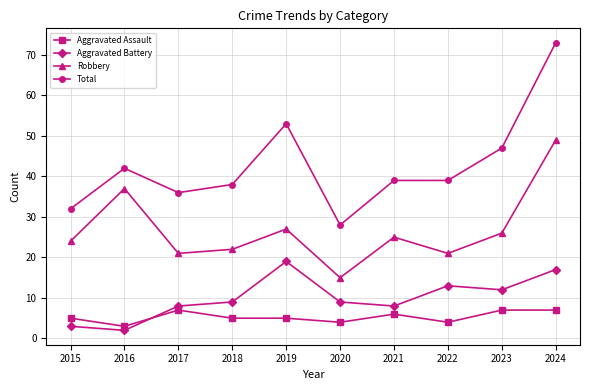

What is the value of the Aggravated Battery point at the 2nd from the left?

2